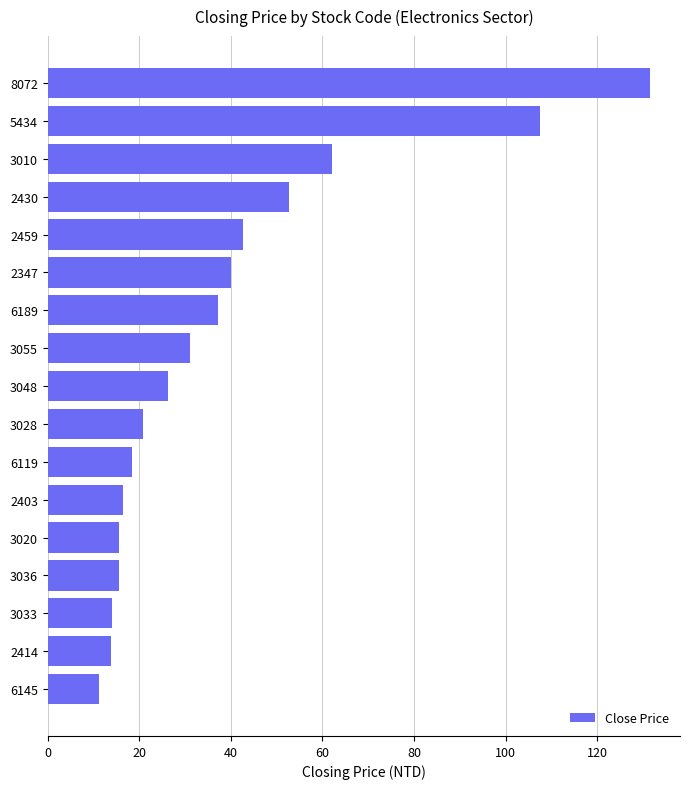

Are the bars horizontal?

Yes